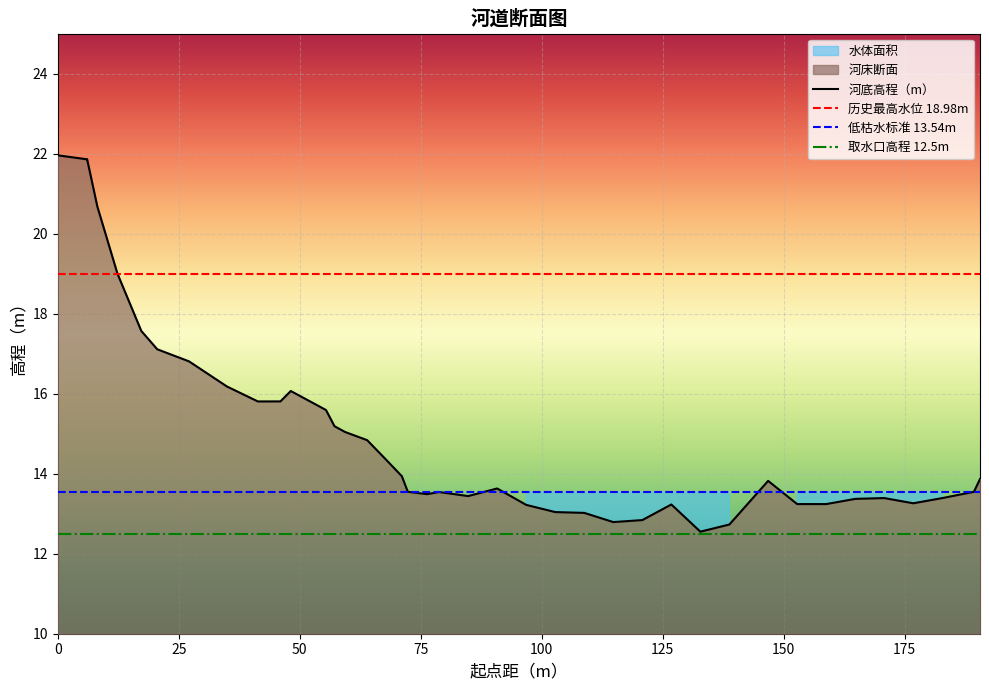

What is the maximum value shown in the chart?

22.0